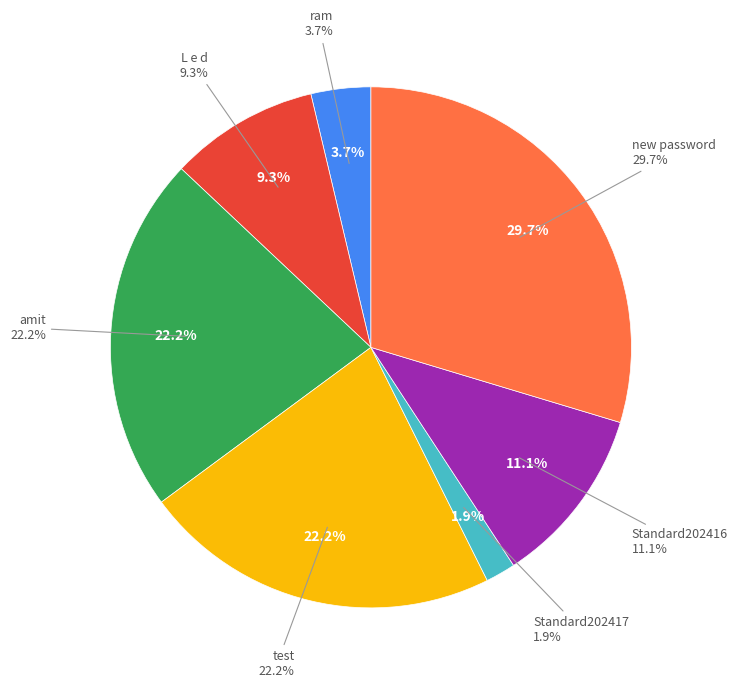

Is there a majority slice in this chart?

No